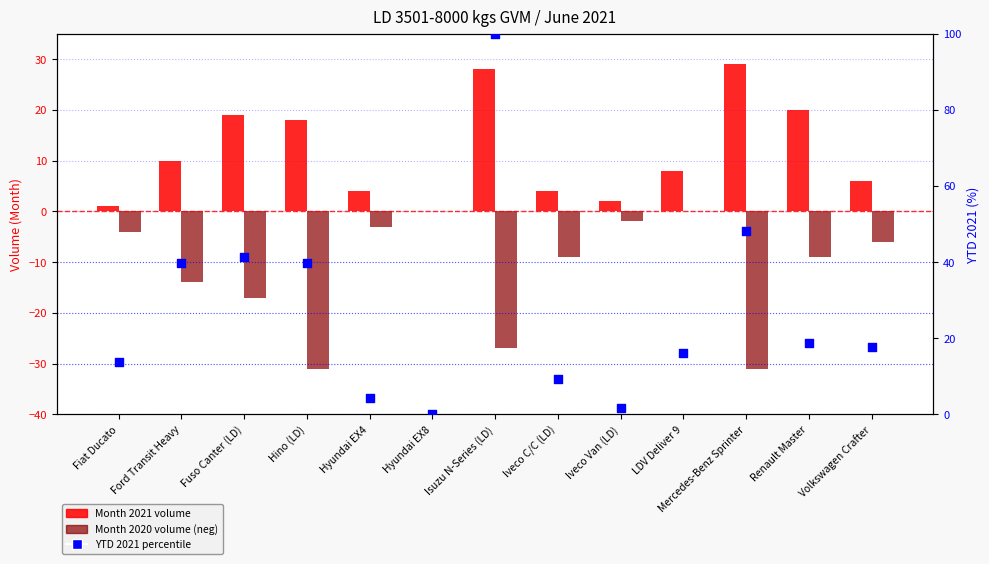

Which series has the largest total across all categories?

YTD 2021 (percentile)